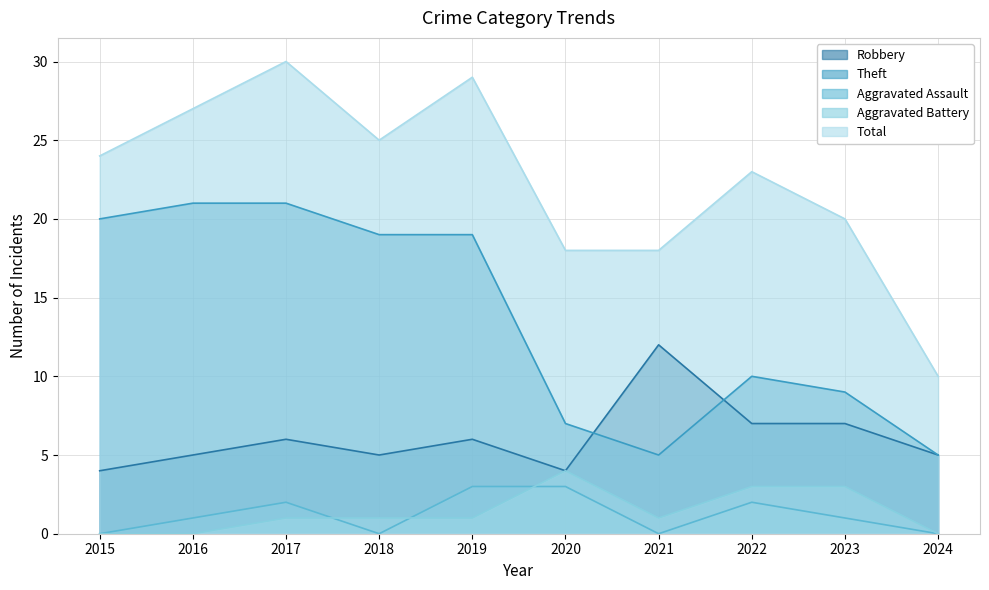

What value does the Robbery series have at 2021?

12